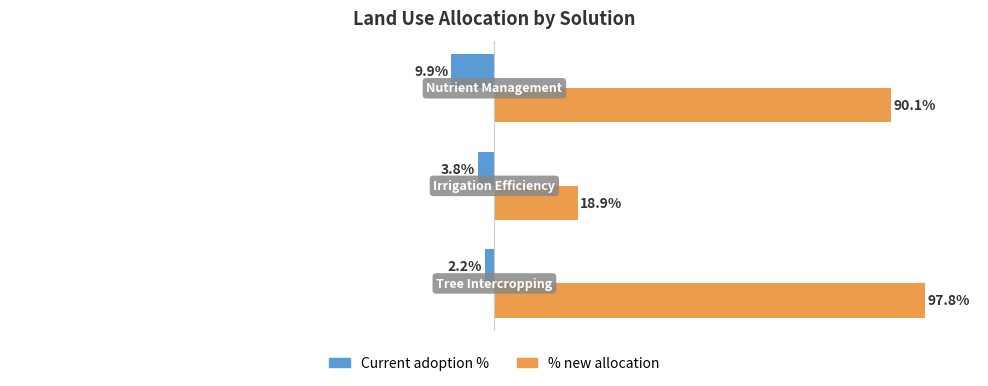

What are all the series names shown in the legend?

Current adoption %, % new allocation